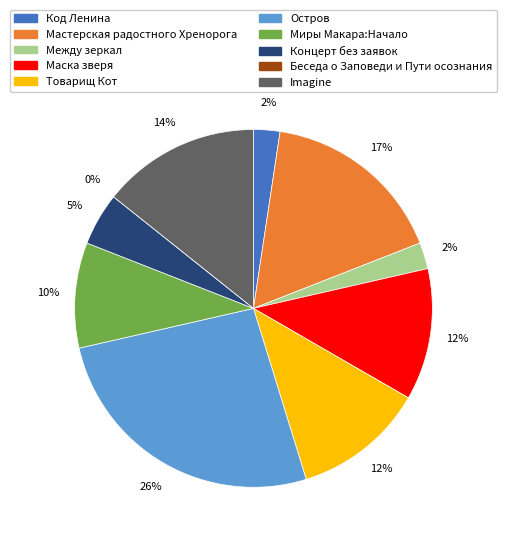

Rank the categories by value from lowest to highest.

Беседа о Заповеди и Пути осознания, Код Ленина, Между зеркал, Концерт без заявок, Миры Макара:Начало, Маска зверя, Товарищ Кот, Imagine, Мастерская радостного Хренорога, Остров